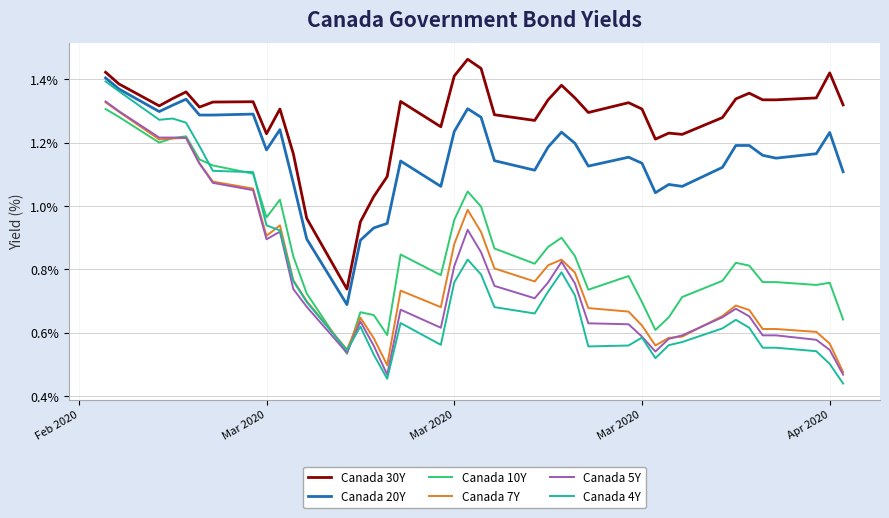

Which series has the largest total across all categories?

Canada 30Y